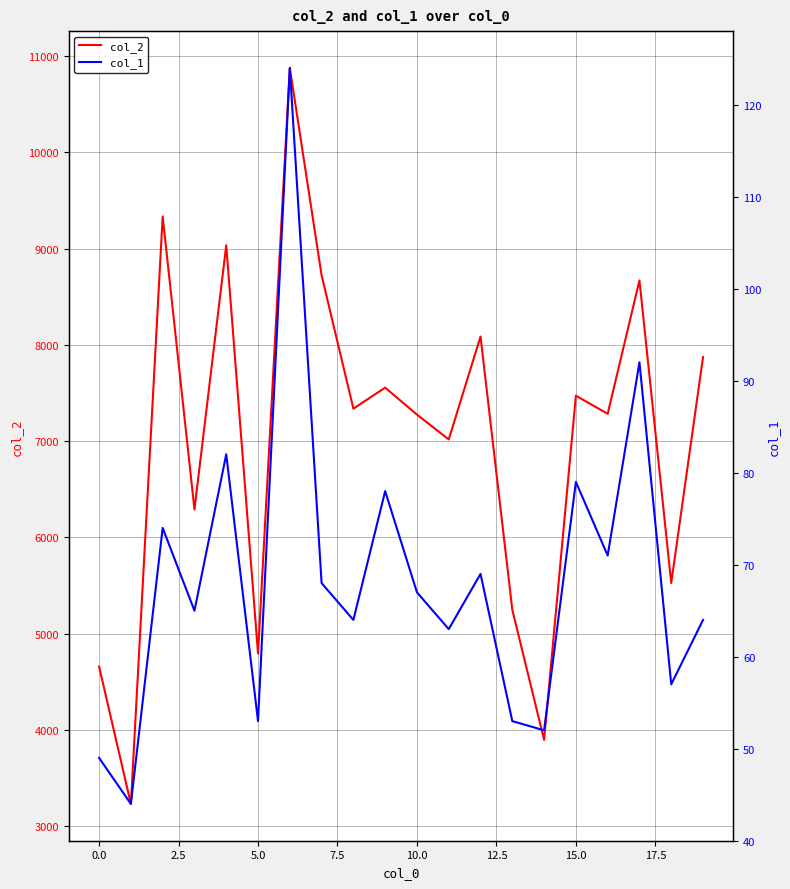

The value of col_2 at 10.0 is 9883. True or false?

False